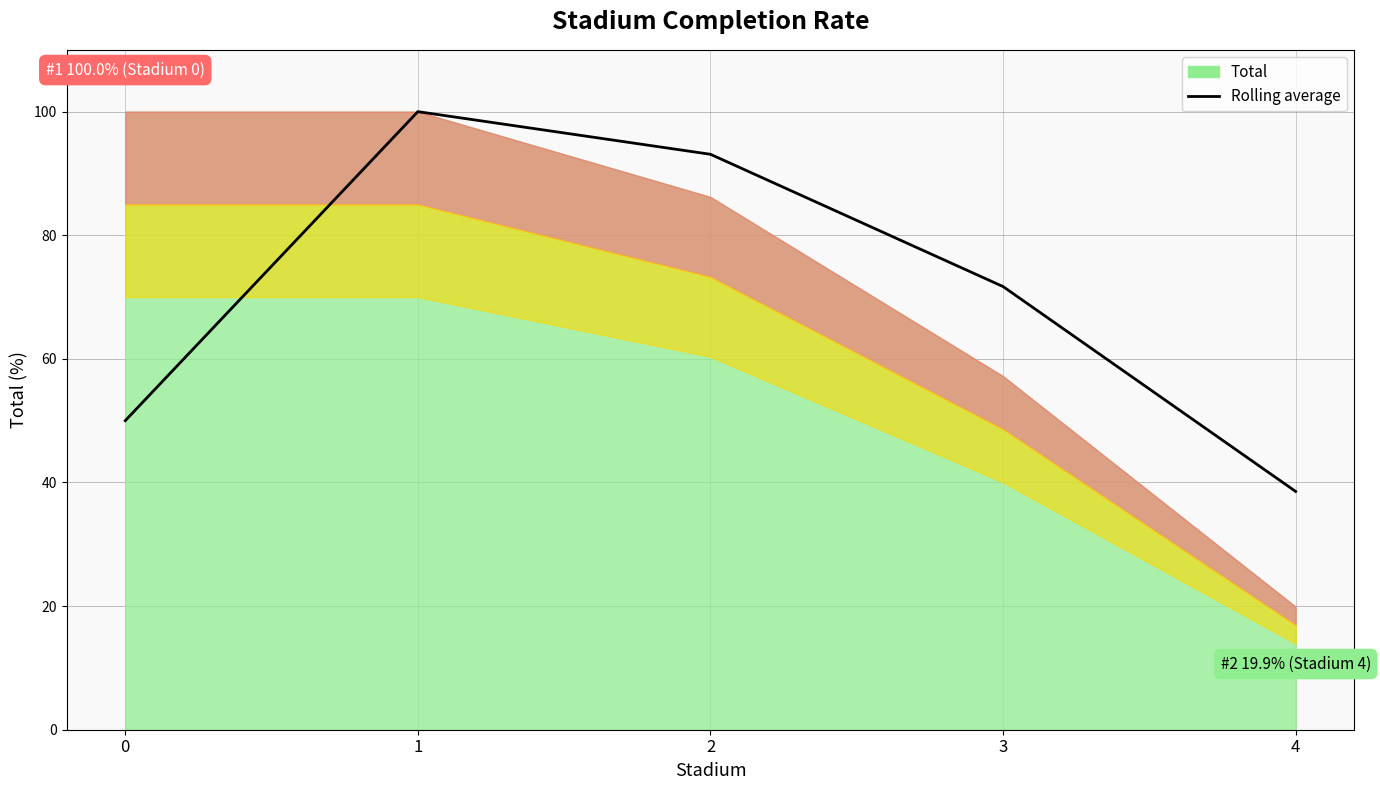

What is the difference between the values at 4 and 3?

33.2